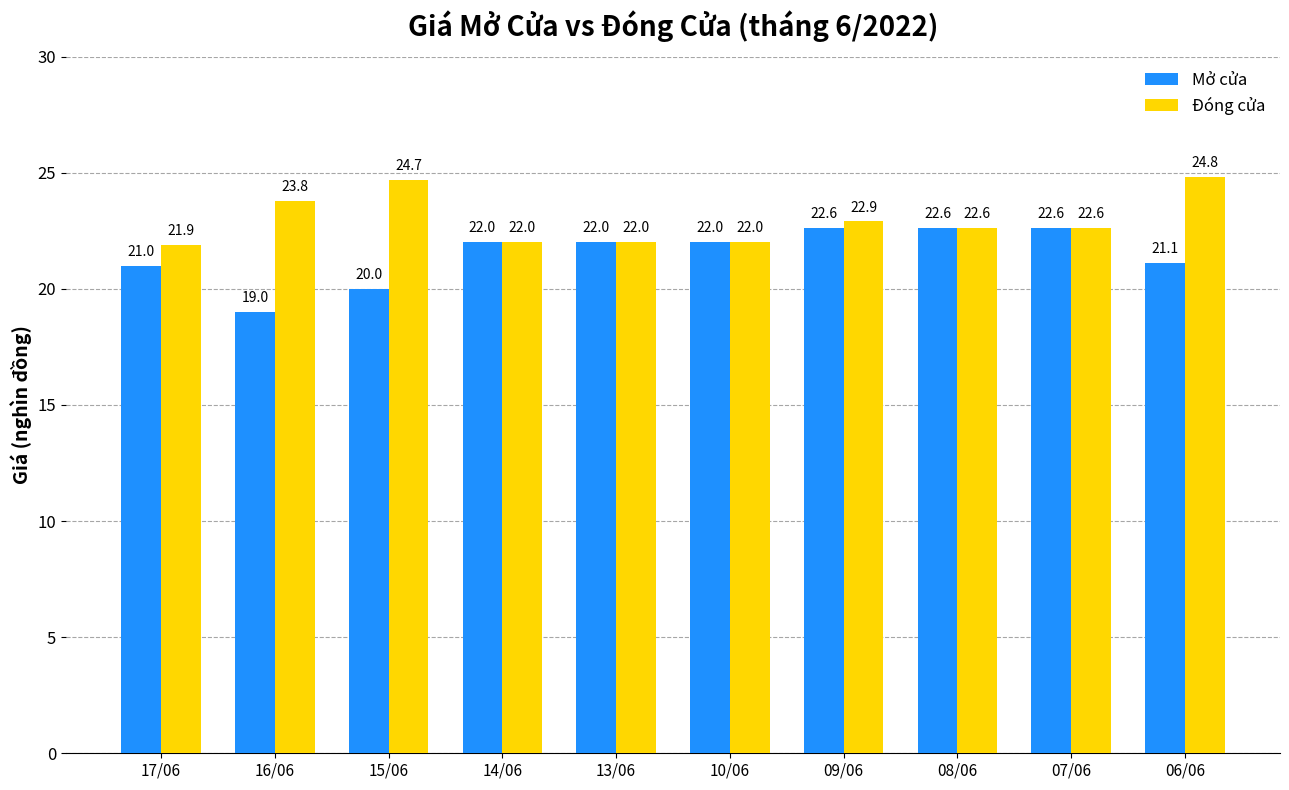

Which label corresponds to the largest value in the chart?

06/06